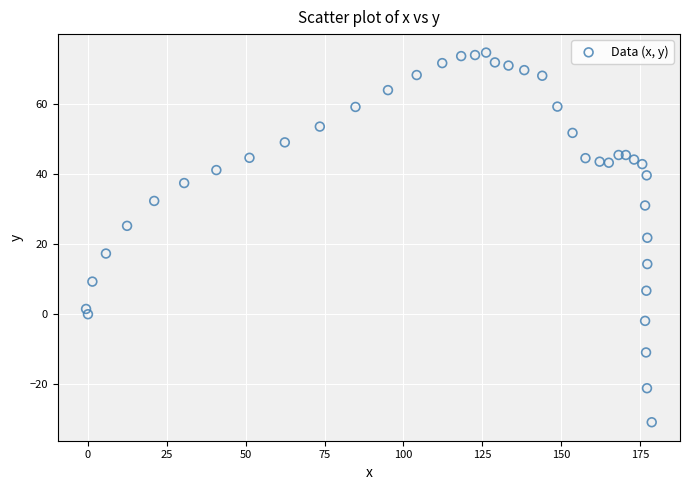

What is the range of X values (max minus min)?

179.3